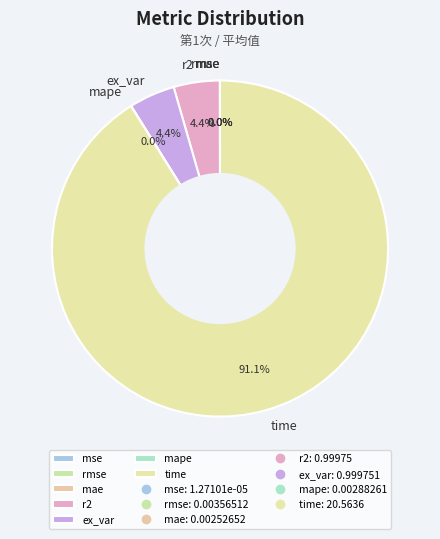

Is the sum of r2 and ex_var greater than half?

No